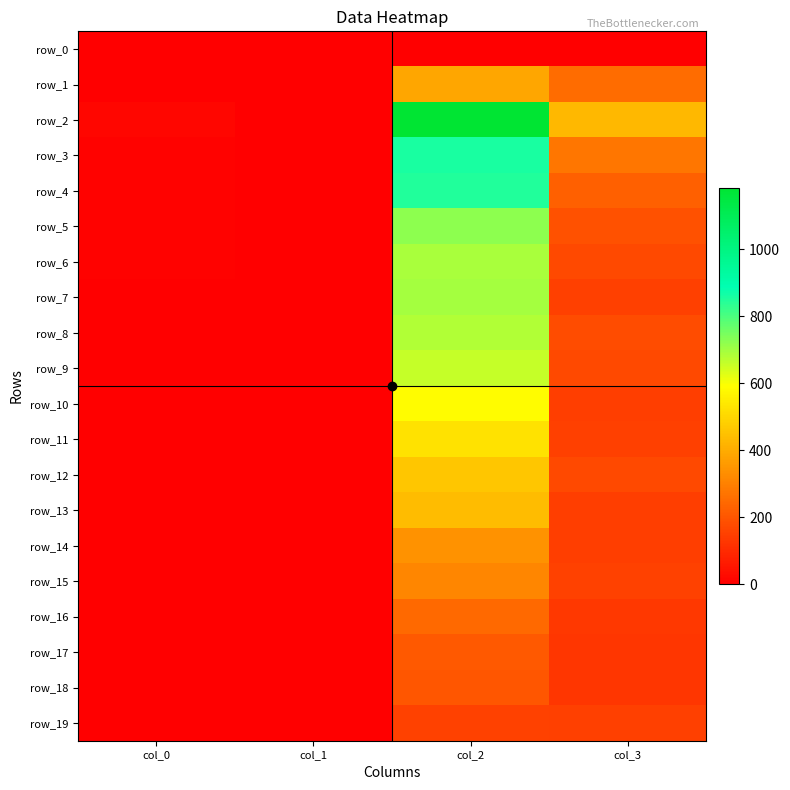

List the labels in order of row_7 value, smallest first.

col_1, col_0, col_3, col_2